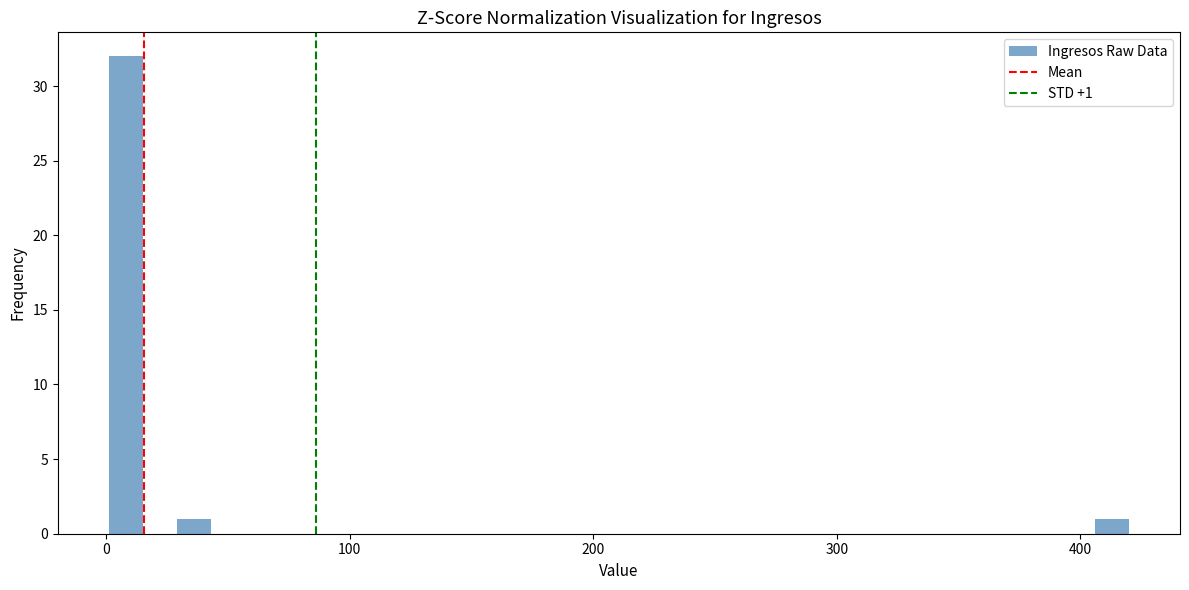

Read against the x-axis, roughly where is the centre of the tallest bar?

10